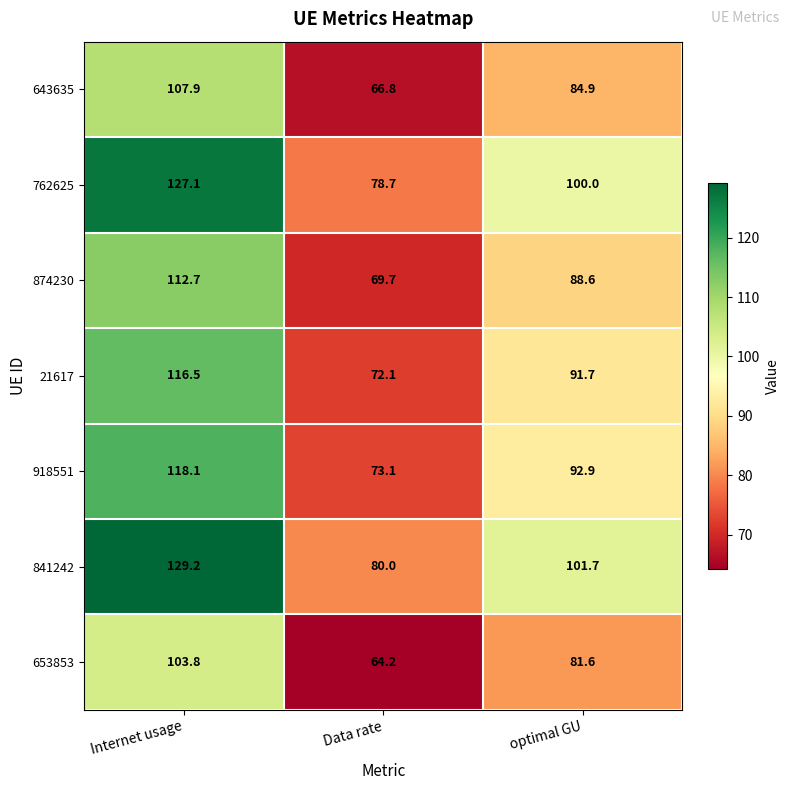

True or false: 21617 has a value of 72.1 at Data rate.

True